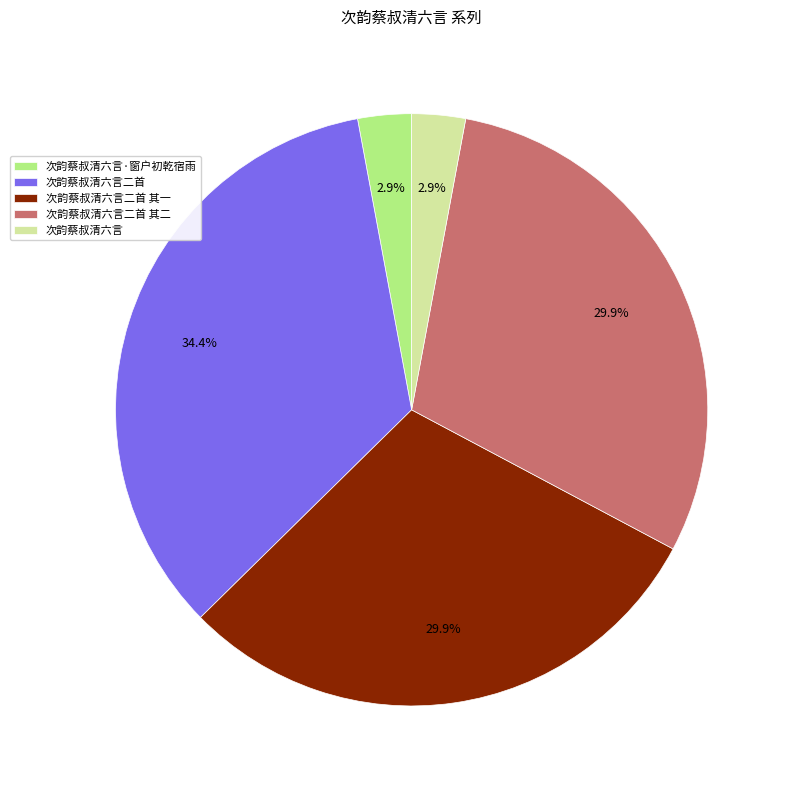

What percentage is the 次韵蔡叔清六言·窗户初乾宿雨 slice, to the nearest percent?

3%